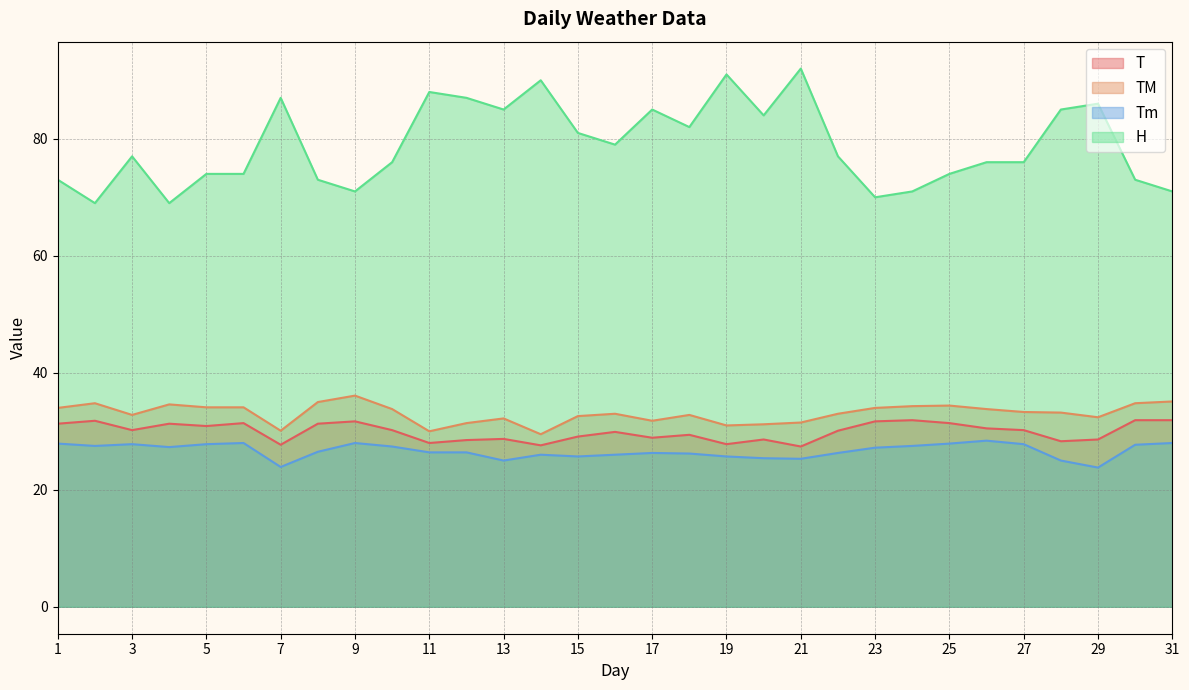

Which has a higher value, 15 or 19?

15